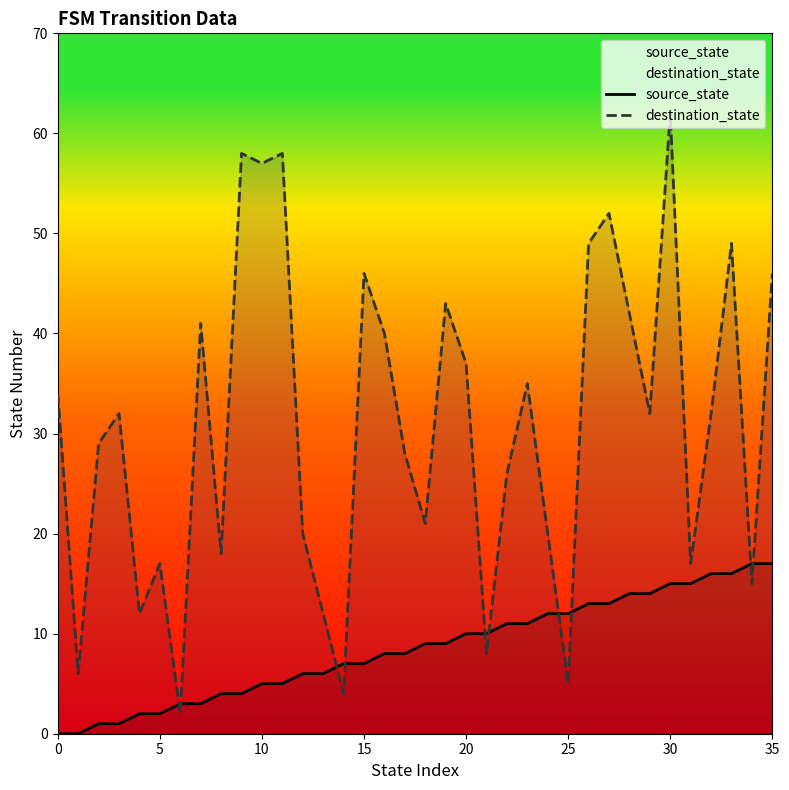

What are all the series names shown in the legend?

source_state, destination_state